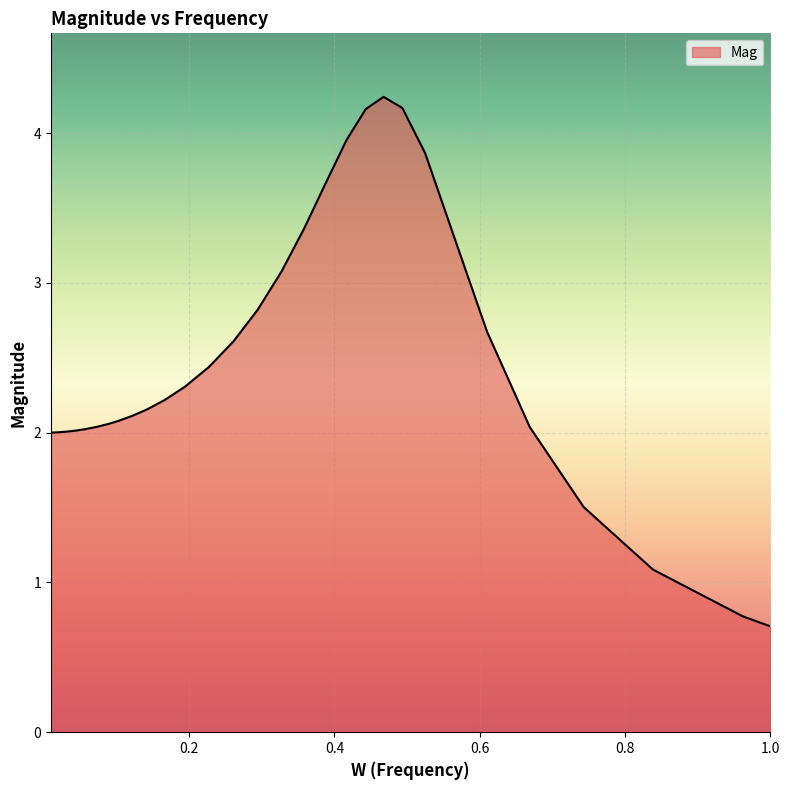

What is the minimum value shown in the chart?

0.7